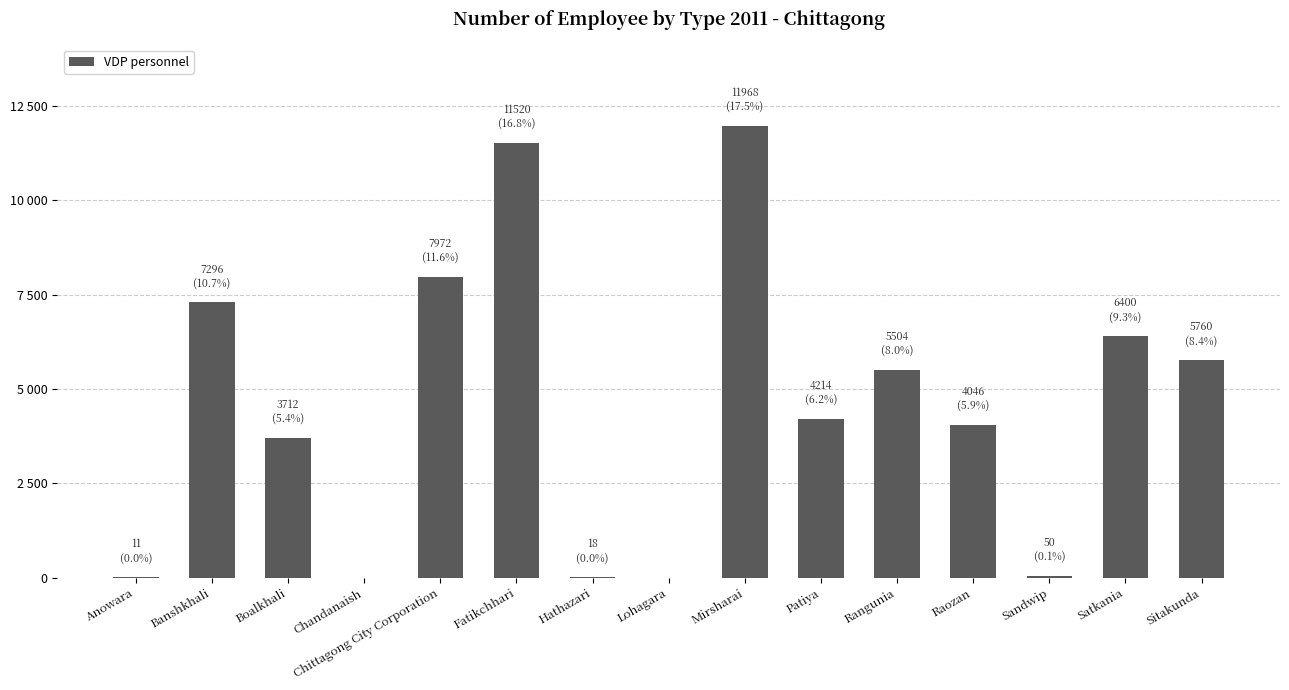

What is the difference between the maximum and minimum values?

11968